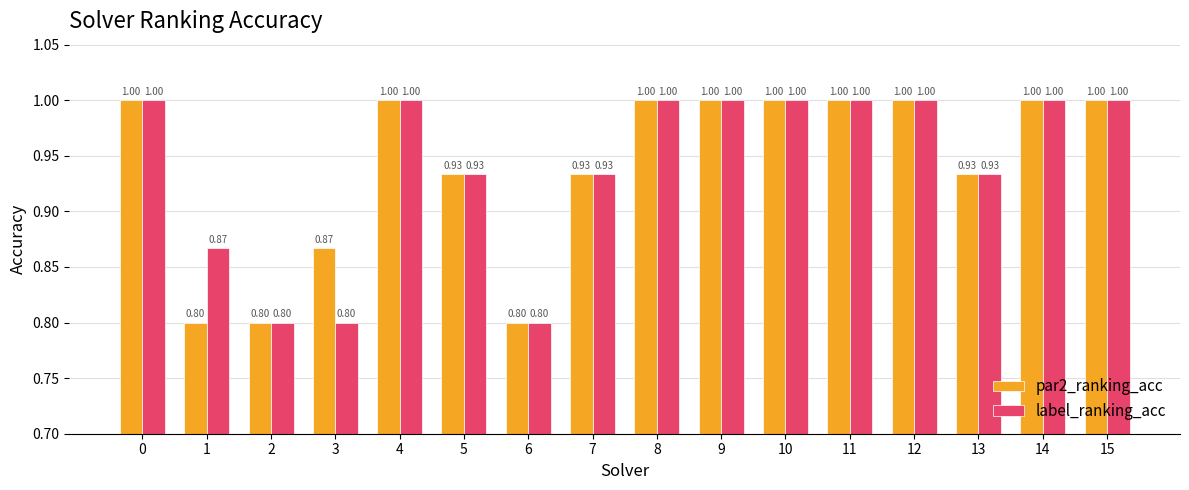

What is the sum of the par2_ranking_acc values at 2 and 14?

1.8